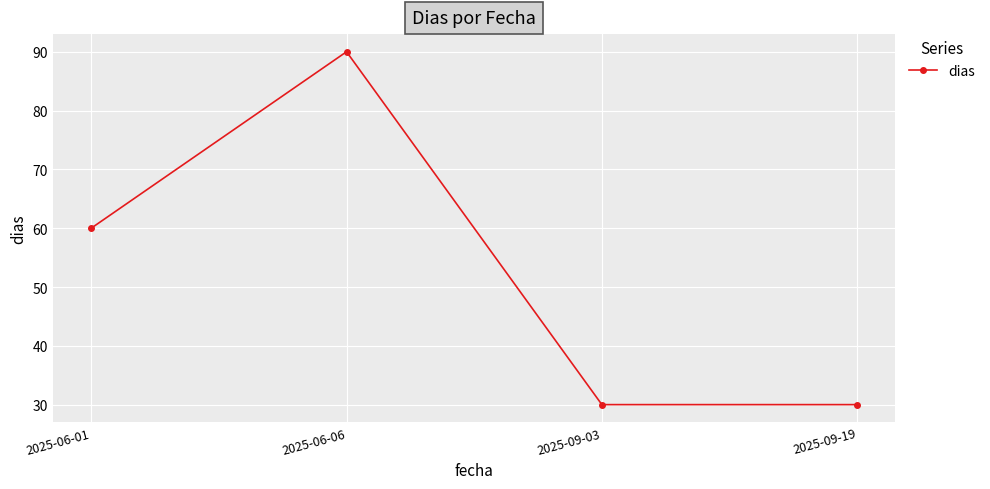

What is the label of the 2nd point from the left?

2025-06-06